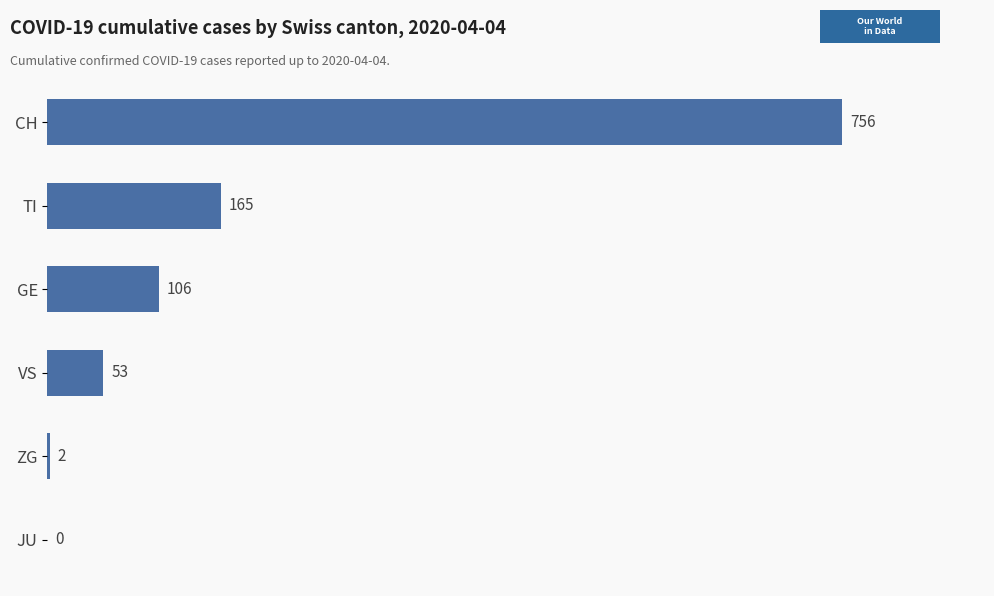

Is it true that the value at GE is 106?

True